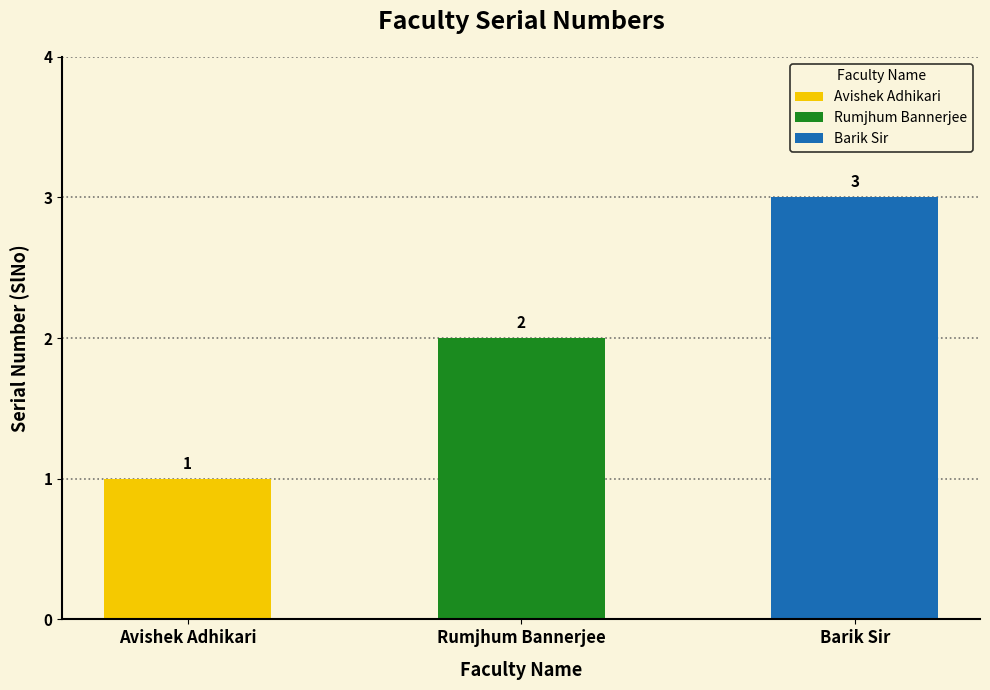

How many values are between 1 and 3?

3